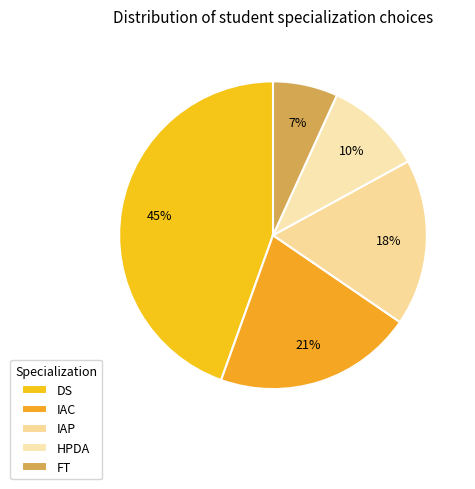

What is the smallest slice in the pie chart?

FT